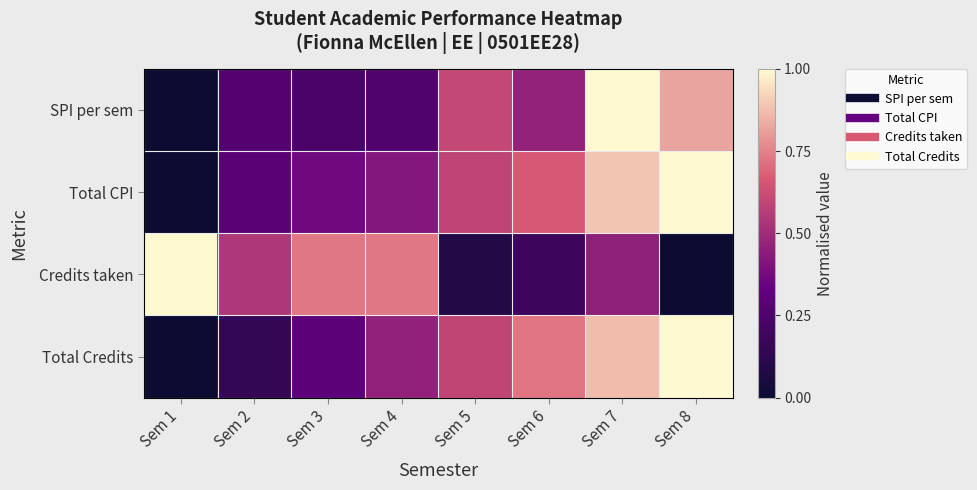

Reading right to left, list all the values displayed in this chart.

SPI per sem: Sem 8=0.8	Sem 7=1.0	Sem 6=0.5	Sem 5=0.6	Sem 4=0.3	Sem 3=0.2	Sem 2=0.3	Sem 1=0.0
Total CPI: Sem 8=1.0	Sem 7=0.9	Sem 6=0.7	Sem 5=0.6	Sem 4=0.4	Sem 3=0.4	Sem 2=0.3	Sem 1=0.0
Credits taken: Sem 8=0.0	Sem 7=0.5	Sem 6=0.2	Sem 5=0.1	Sem 4=0.7	Sem 3=0.7	Sem 2=0.5	Sem 1=1.0
Total Credits: Sem 8=1.0	Sem 7=0.9	Sem 6=0.7	Sem 5=0.6	Sem 4=0.5	Sem 3=0.3	Sem 2=0.1	Sem 1=0.0